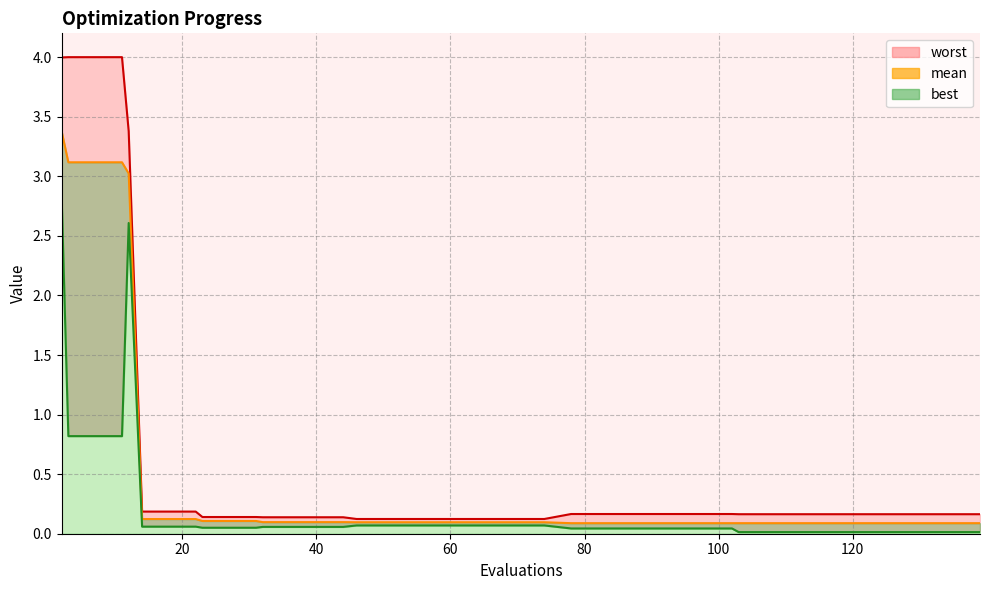

What is the sum of all values?

19.1